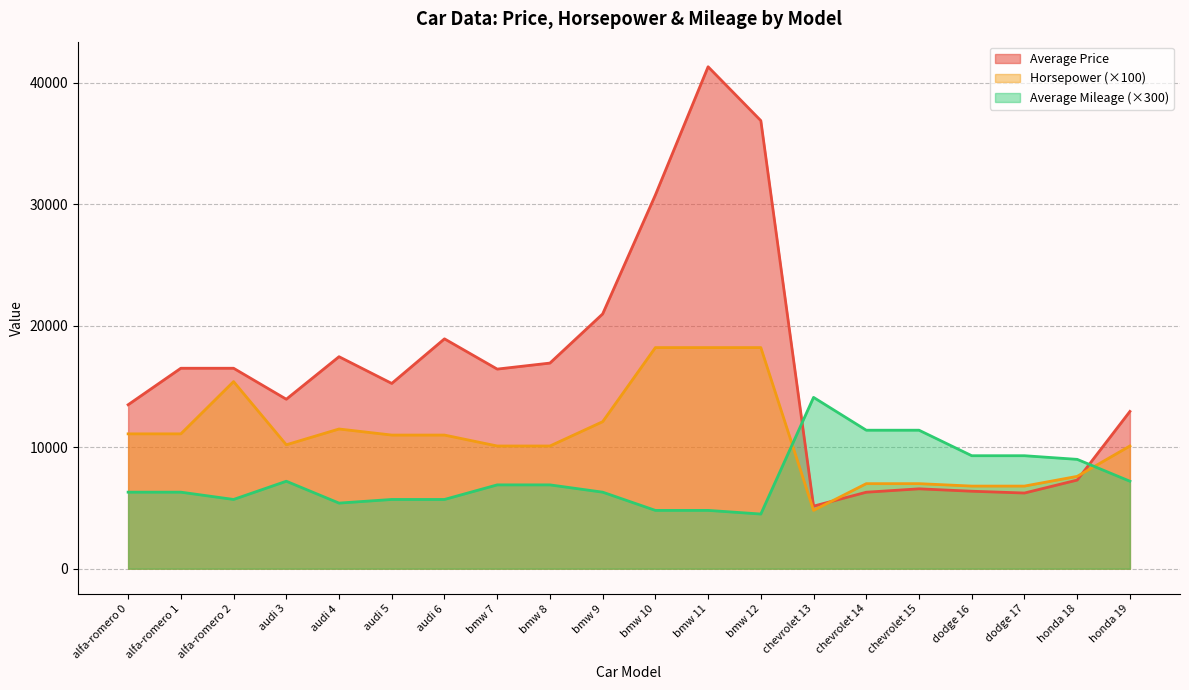

At which category is the sum across all series the highest?

bmw 11